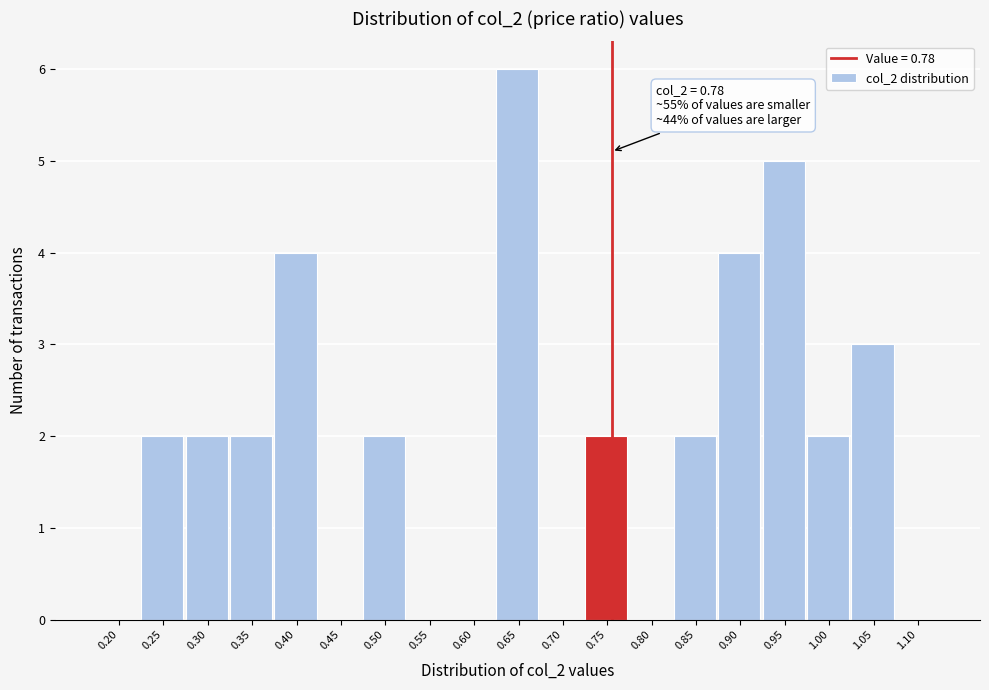

Reading right to left, what are all the values shown in this chart?

1.10=0	1.05=3	1.00=2	0.95=5	0.90=4	0.85=2	0.80=0	0.75=2	0.70=0	0.65=6	0.60=0	0.55=0	0.50=2	0.45=0	0.40=4	0.35=2	0.30=2	0.25=2	0.20=0